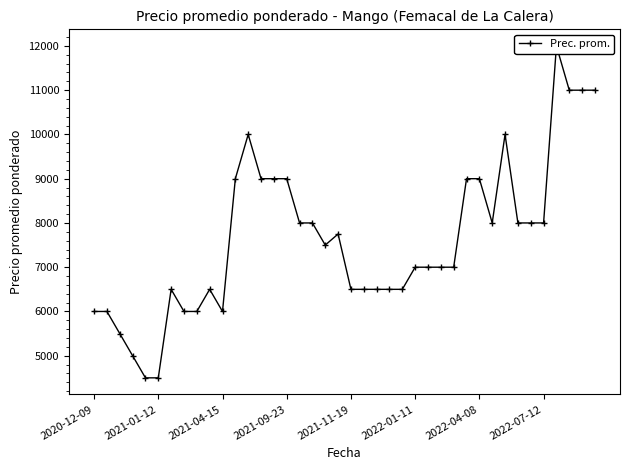

What is the change in value from 17 to 27?

-1000